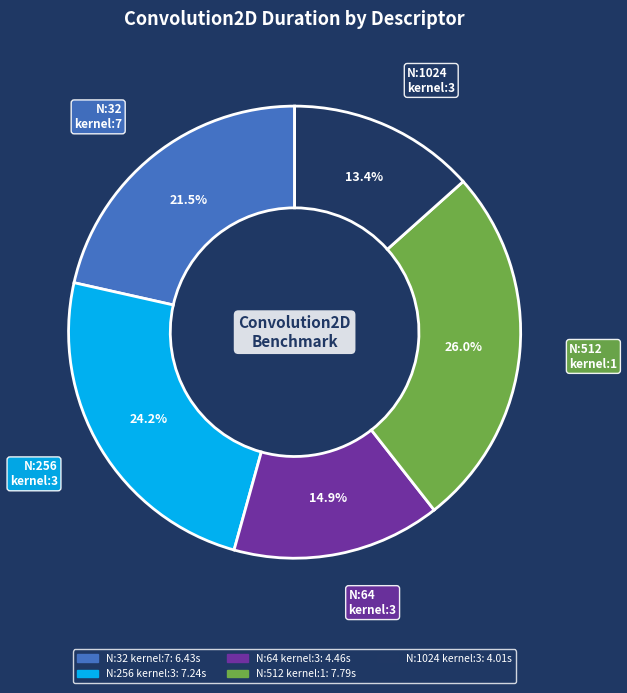

How many slices are in this pie chart?

5